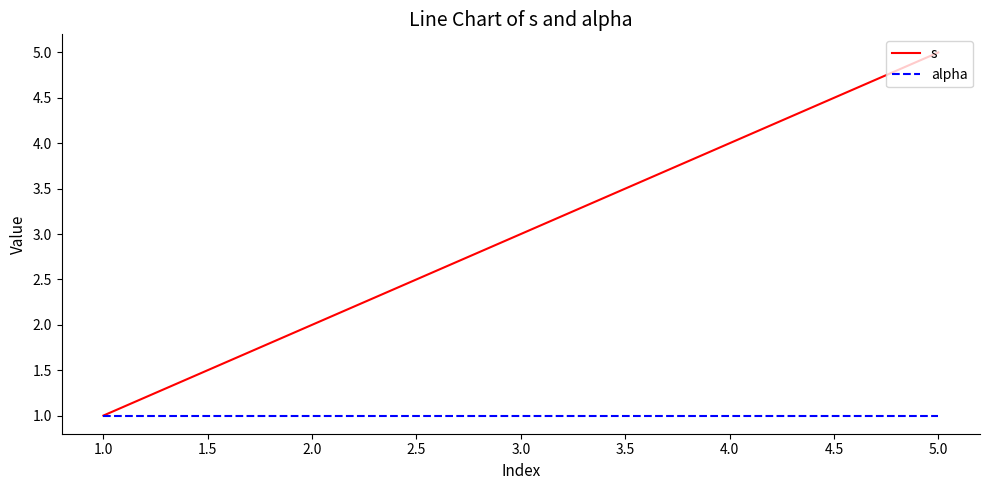

Rank the series by their maximum value, from highest to lowest.

s, alpha